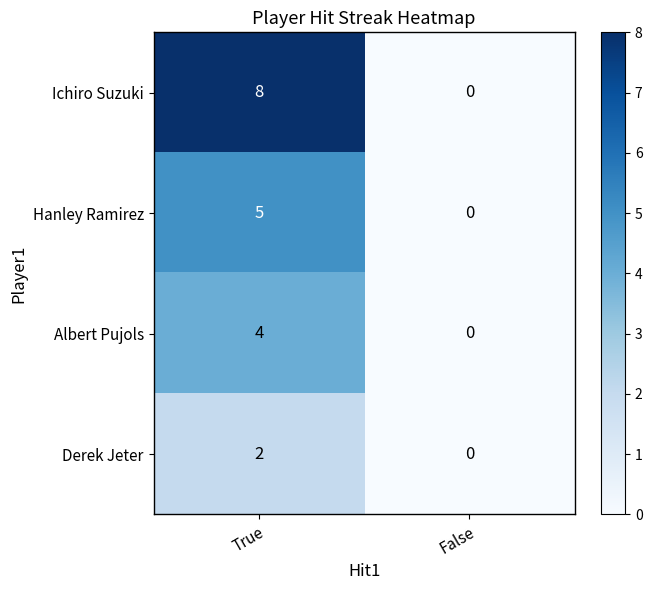

At which category does the chart reach its minimum across all series?

False